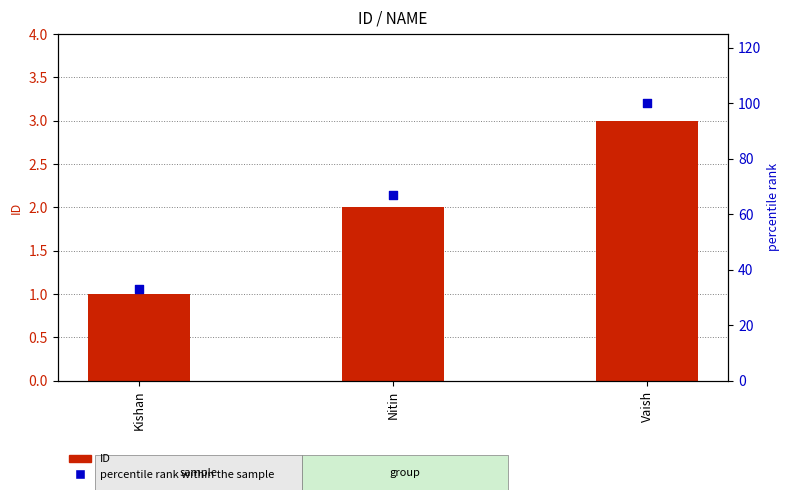

At how many categories does at least one series exceed 59?

2